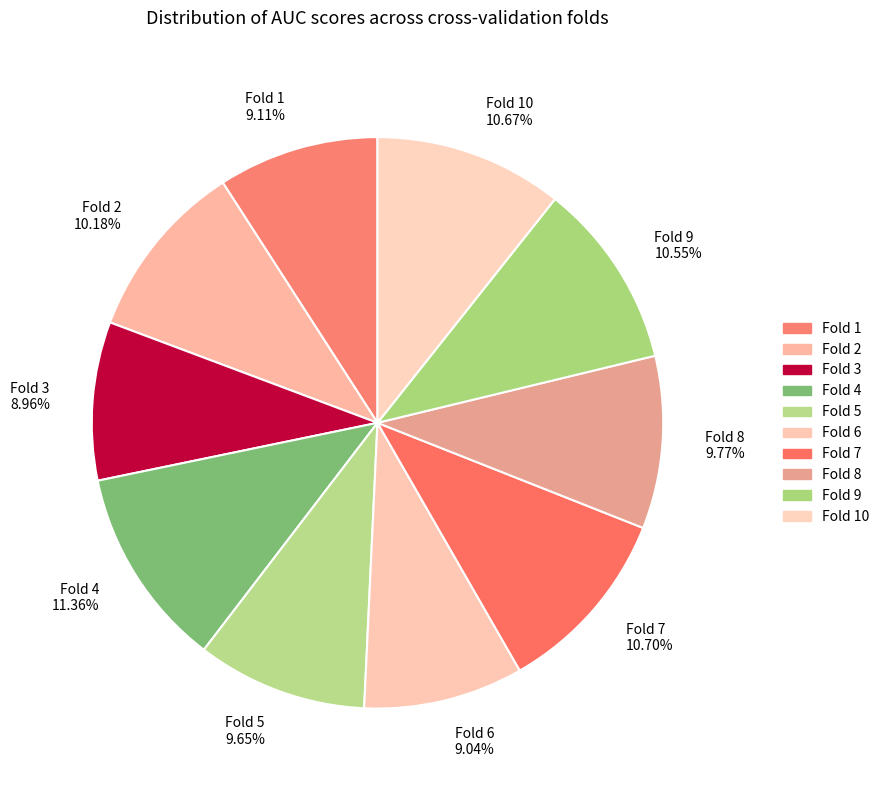

Combined, do Fold 10 10.67% and Fold 7 10.70% account for over 50%?

No